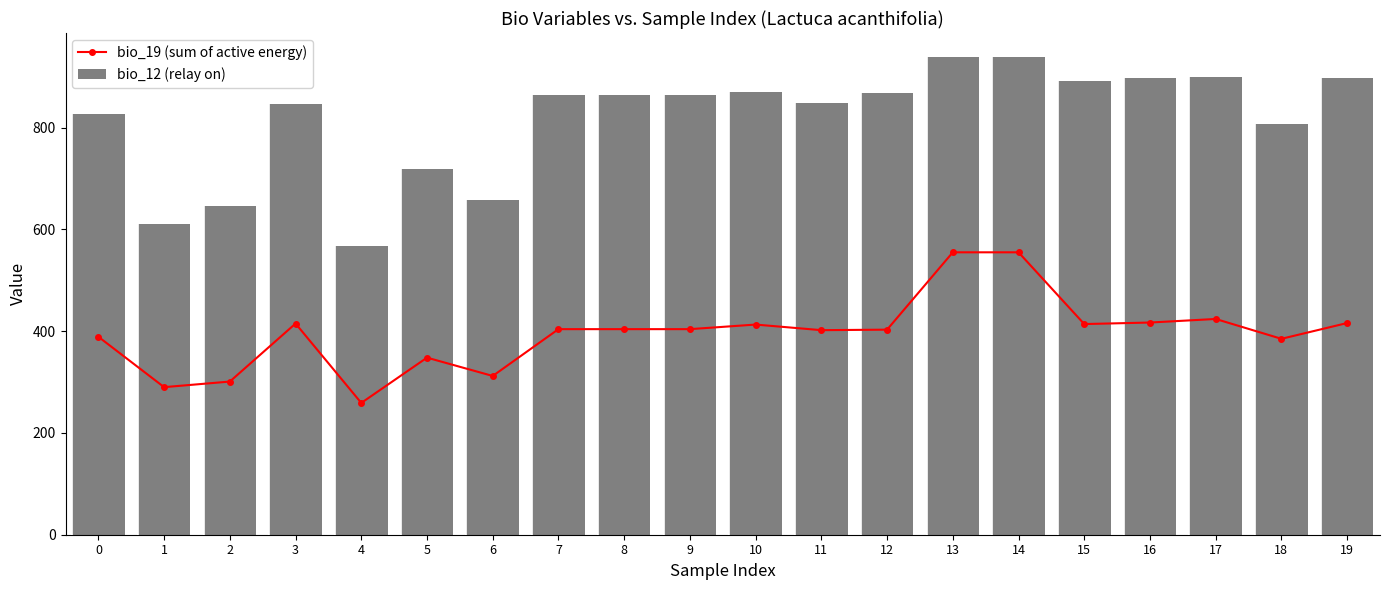

Rank the categories by bio_12 (relay on) value from highest to lowest.

13, 14, 17, 19, 16, 15, 10, 12, 7, 8, 9, 11, 3, 0, 18, 5, 6, 2, 1, 4